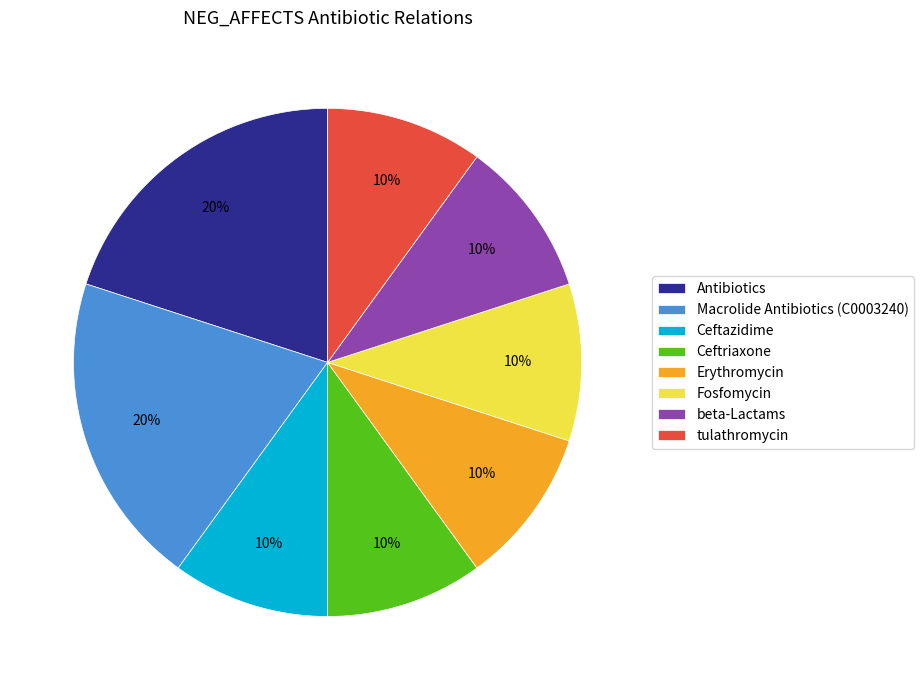

What percentage is the tulathromycin slice, to the nearest percent?

10%